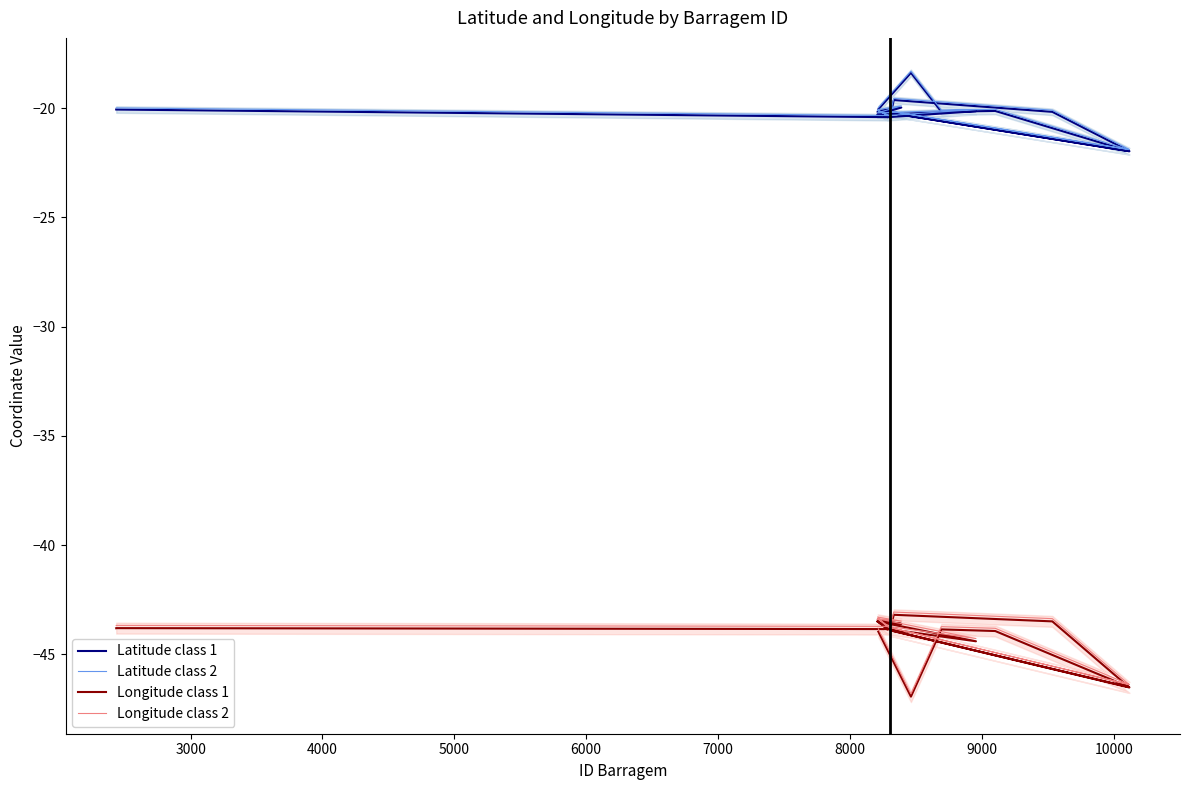

What is the sum of all Longitude class 2 values?

-881.1